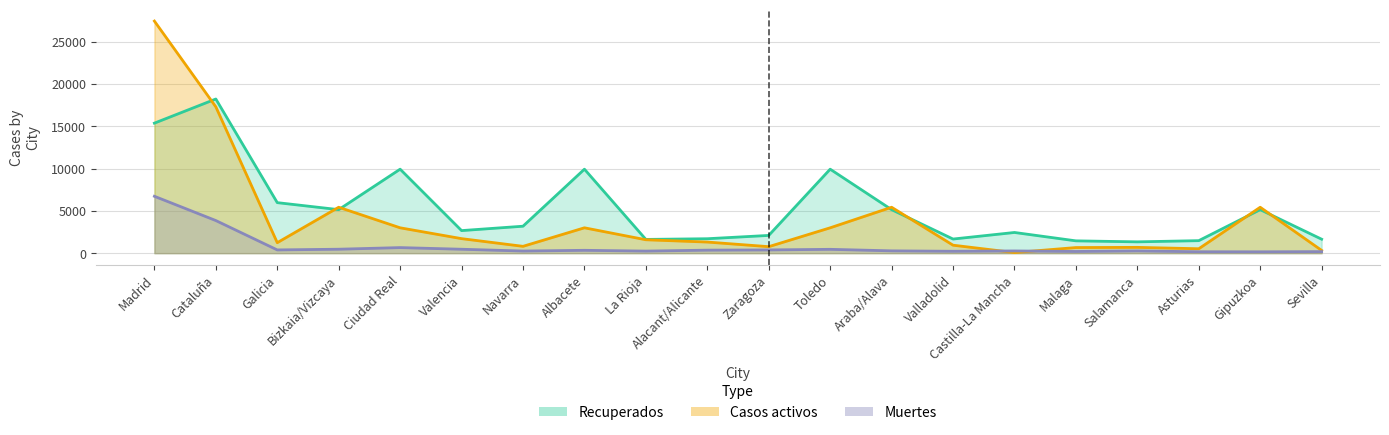

List the series in order of their peak value, highest first.

Casos activos, Recuperados, Muertes